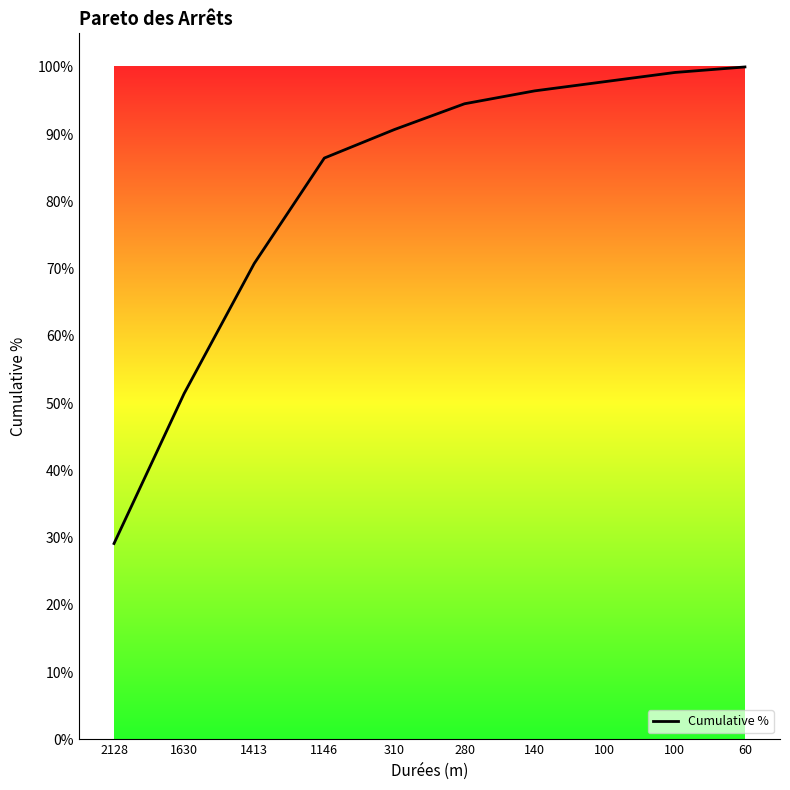

Is this an area chart (filled region under the line)?

No